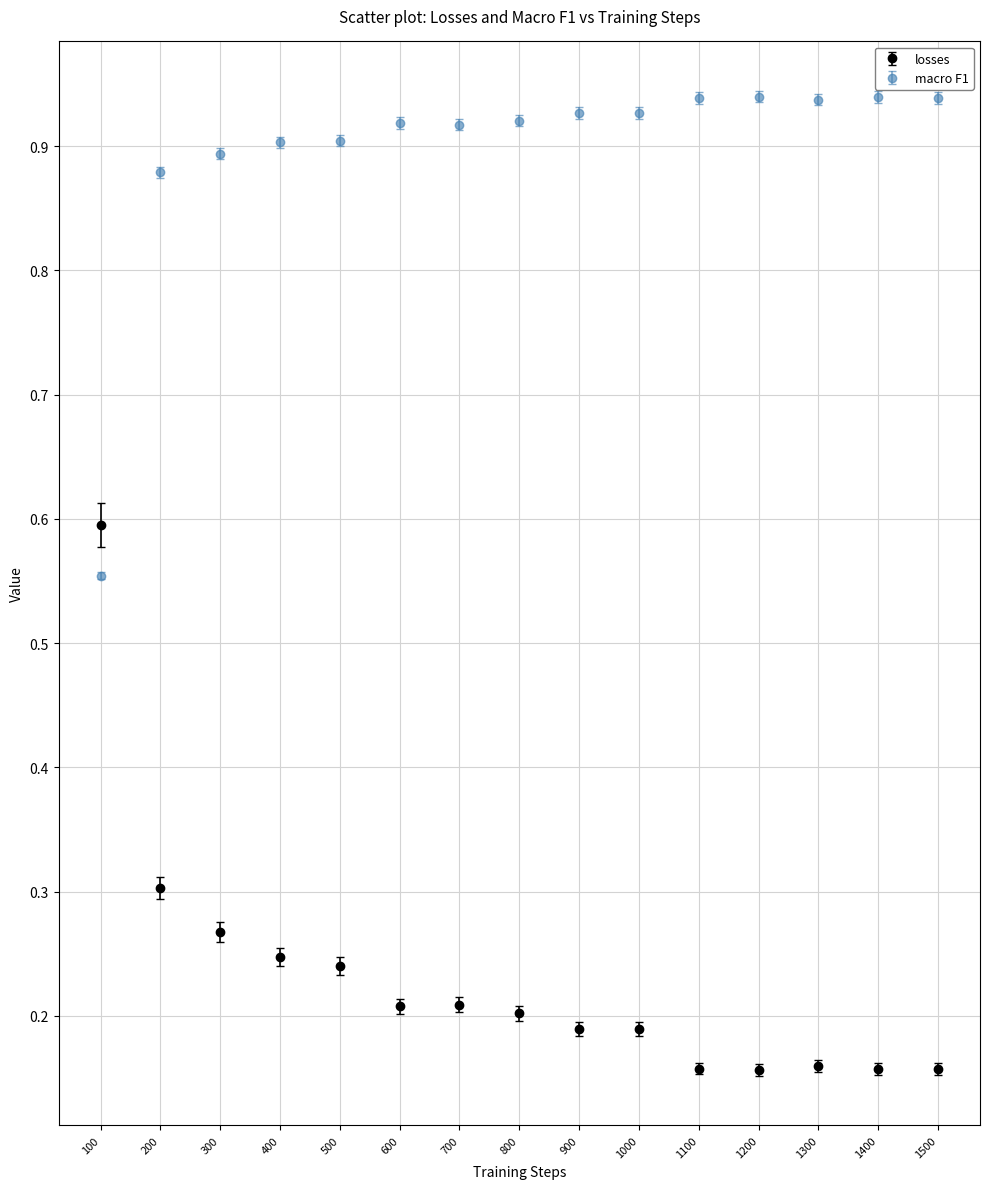

Is the value of losses at 1100 greater than the value of macro F1 at 500?

No